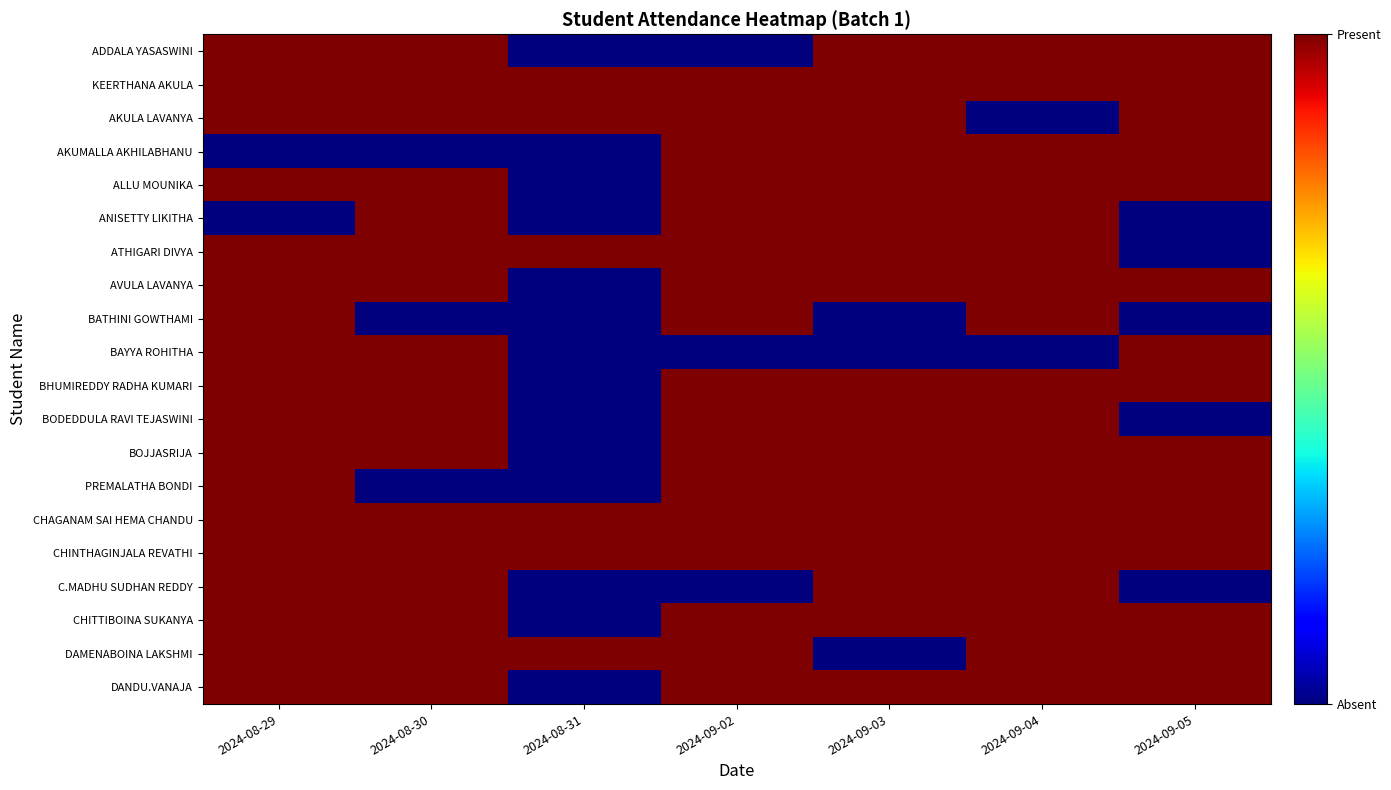

At which category is the sum across all series the highest?

2024-08-29